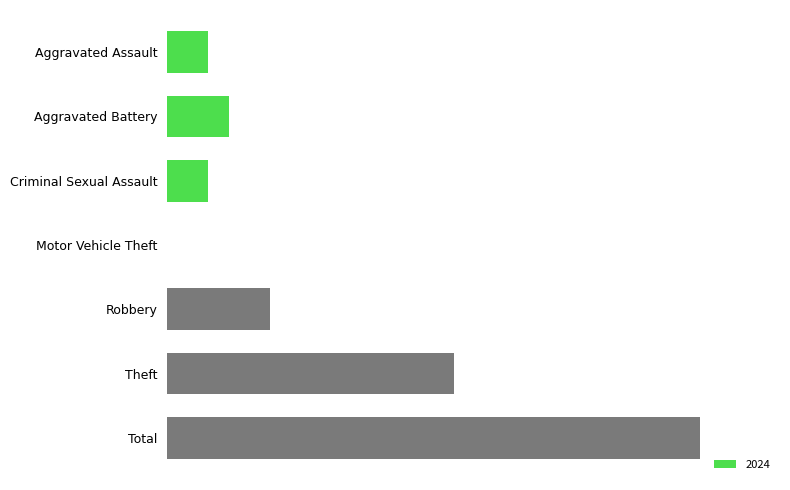

Are the bars horizontal?

Yes